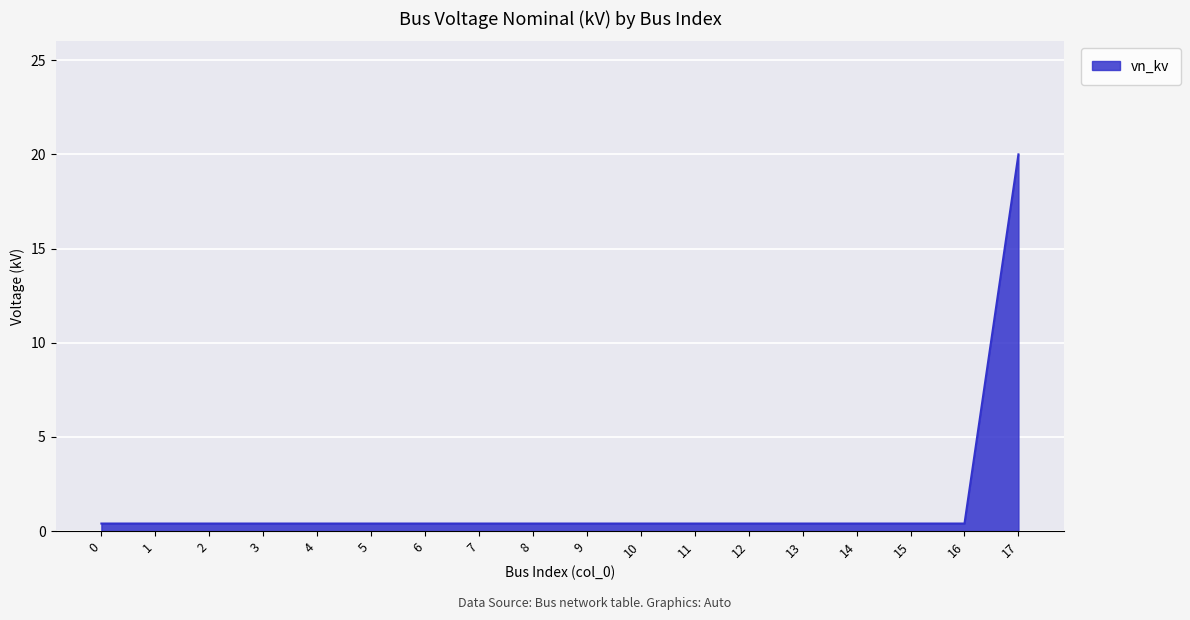

The value at 7 is 0.4. True or false?

True